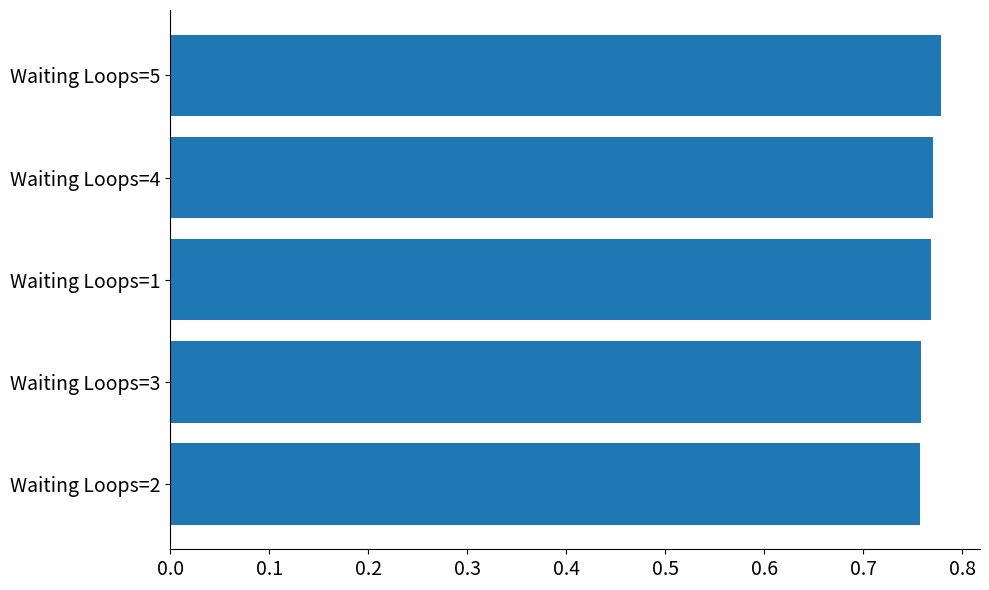

True or false: the data shows 1.3 at Waiting Loops=3.

False